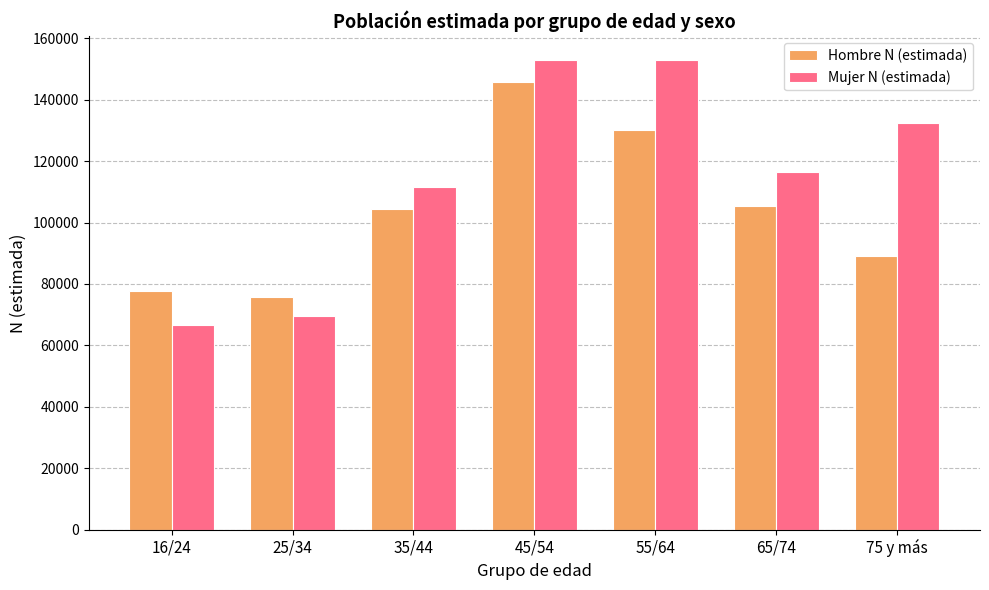

The value of Mujer N (estimada) at 35/44 is 56504. True or false?

False